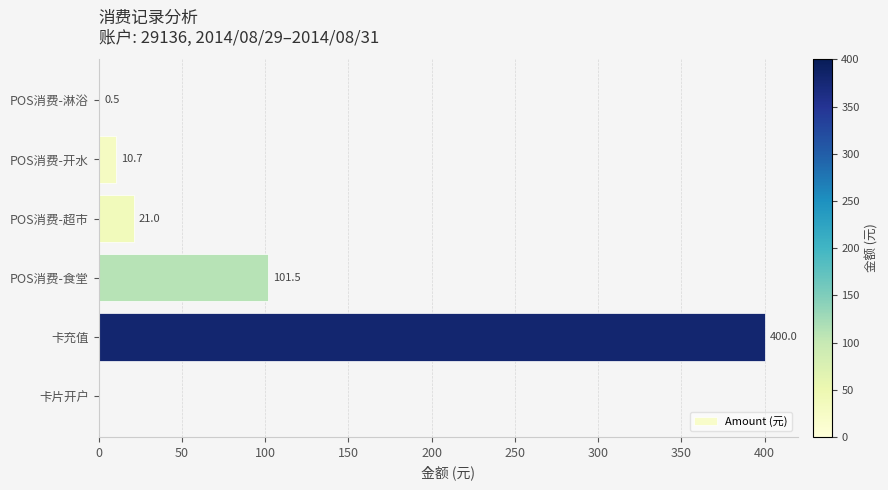

Between POS消费-开水 and 卡片开户, which is larger?

POS消费-开水